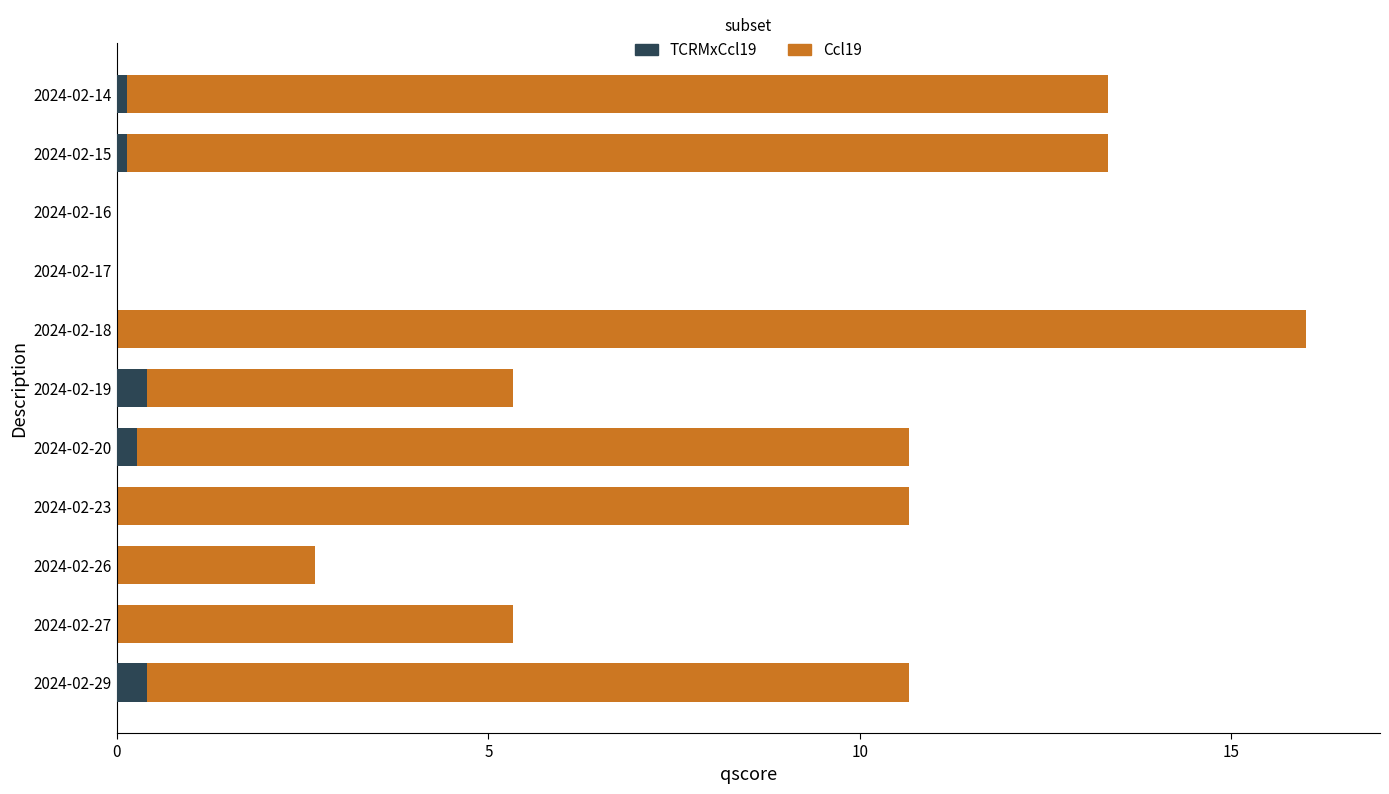

At 2024-02-16, list the series in order from smallest to largest.

TCRMxCcl19, Ccl19